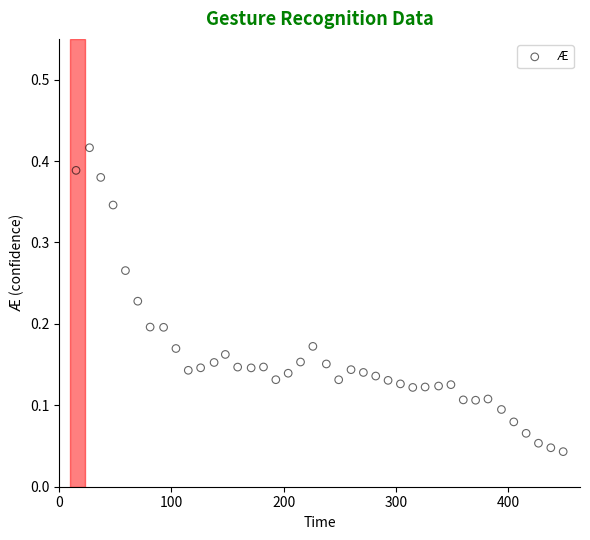

What is the range of X values (max minus min)?

434.0